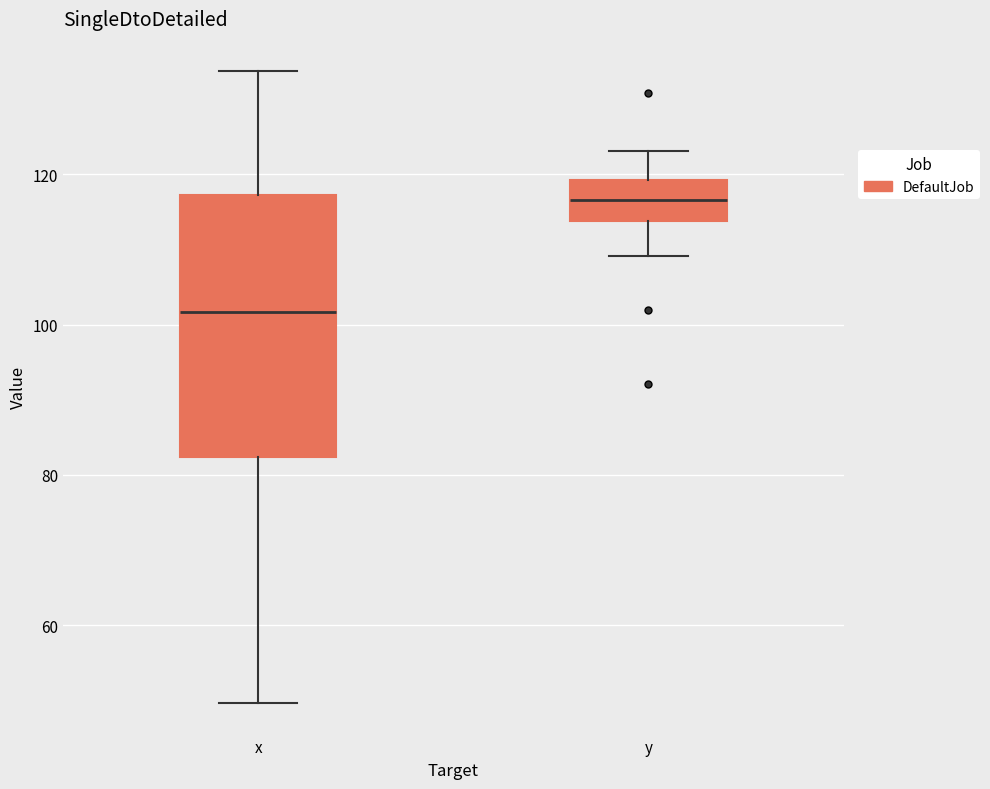

Reading left to right, transcribe this box plot: for each box, give where its median line is, the range the box spans, and where its two whiskers end, as read against the y-axis. The values are not printed on the chart, so give them approximately, as read against the axis.

x: median 102, box 82 to 118, whiskers 50 to 134
y: median 116, box 114 to 120, whiskers 110 to 124